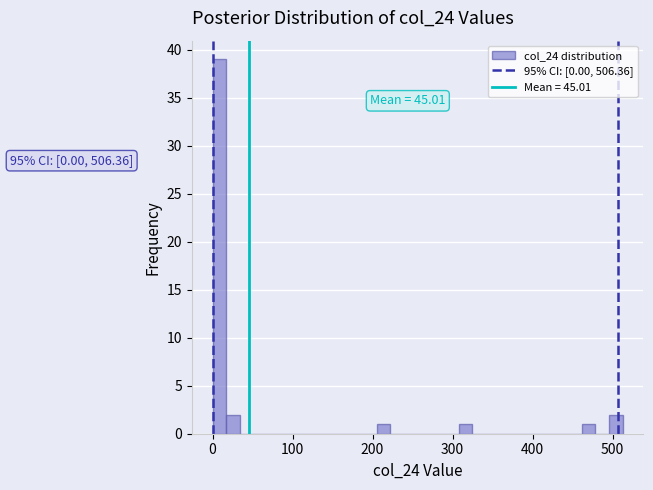

Around what value on the x-axis is the tallest bar? Give the approximate position of its centre, as read against the axis.

10